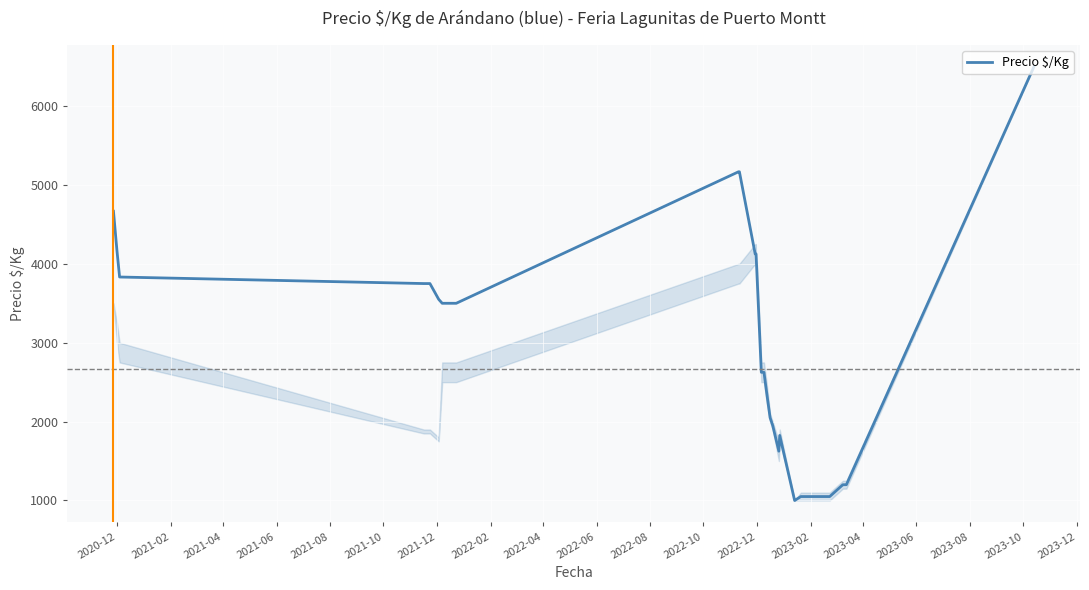

What is the difference between the maximum and minimum values?

5500